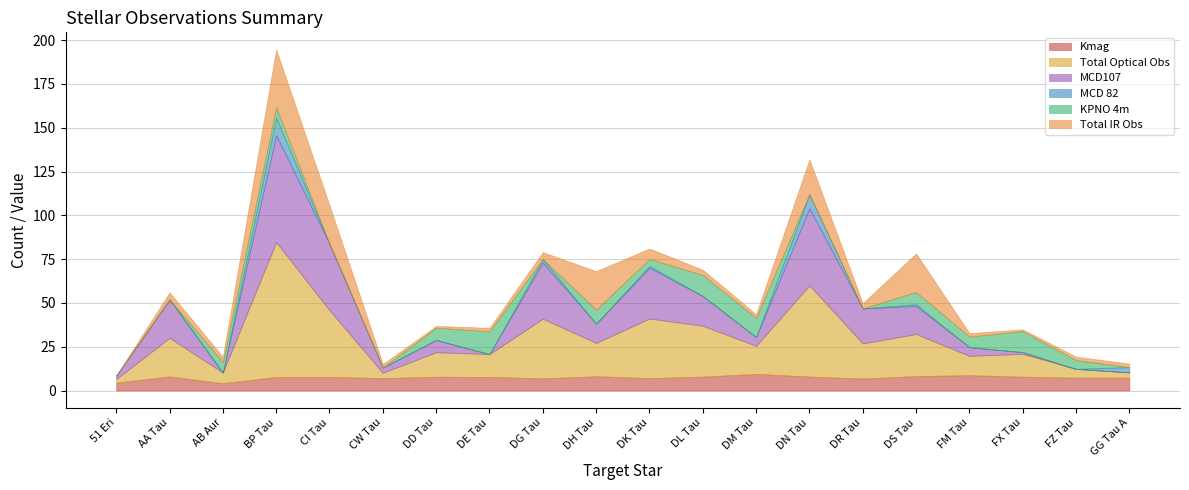

Does the chart display data point markers on the line(s)?

No